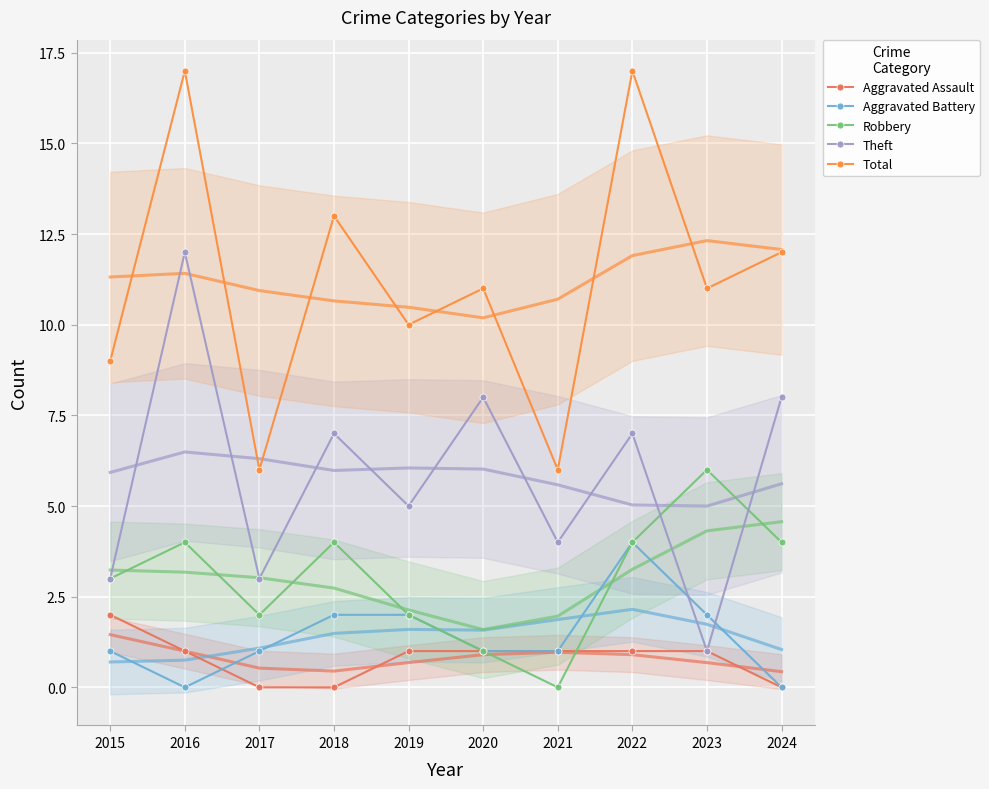

At which label does Theft reach its peak?

2016